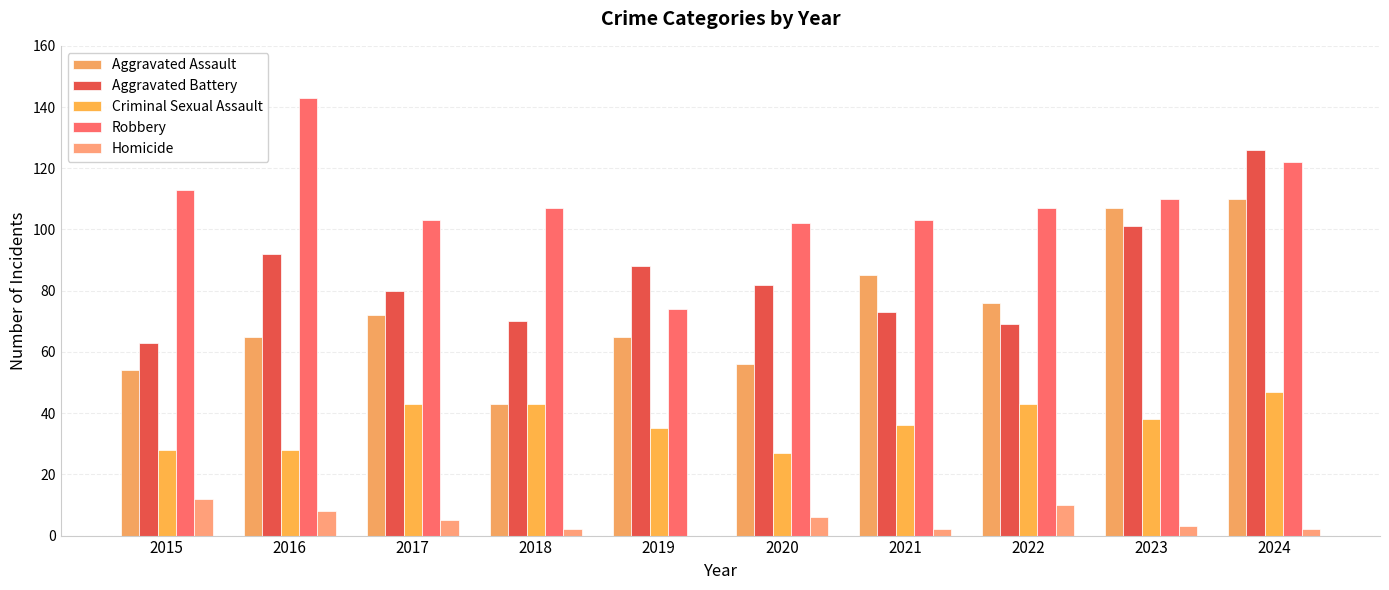

What is the minimum value for Aggravated Battery?

63